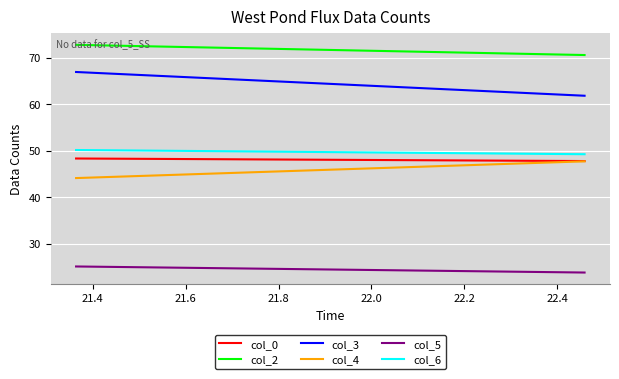

What is the sum of all col_6 values?

99.4